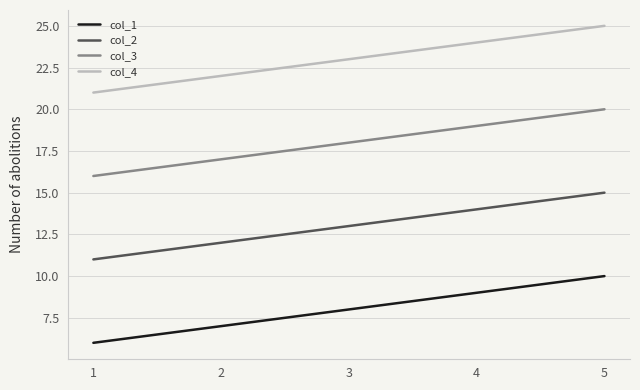

What is the difference between the maximum and minimum values in the col_4 series?

4